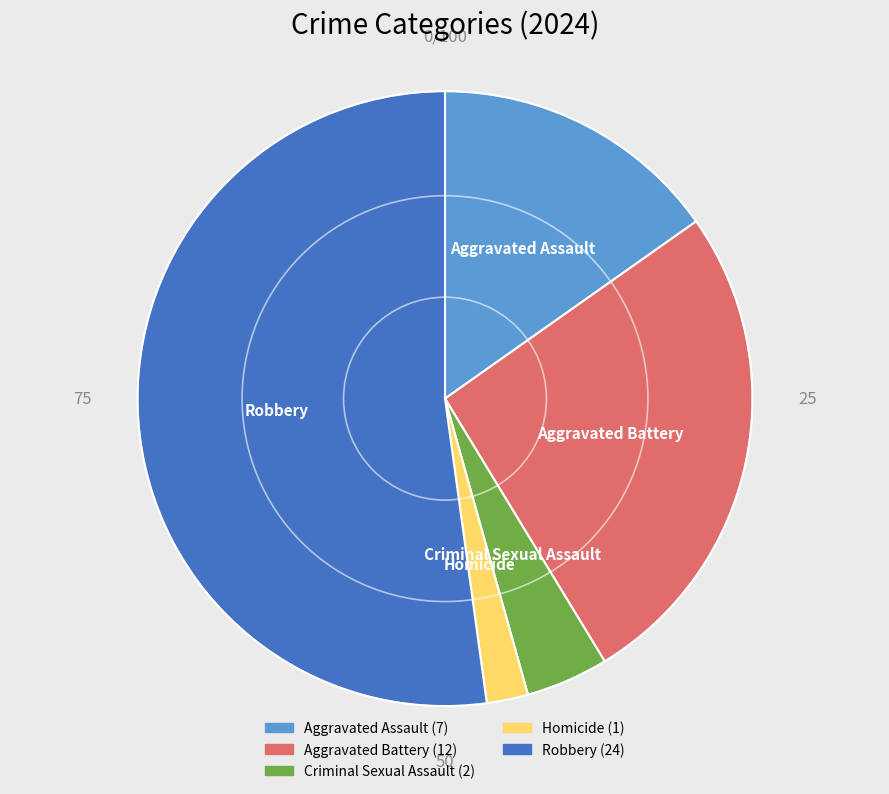

Is it true that Criminal Sexual Assault is 16% of the pie?

False